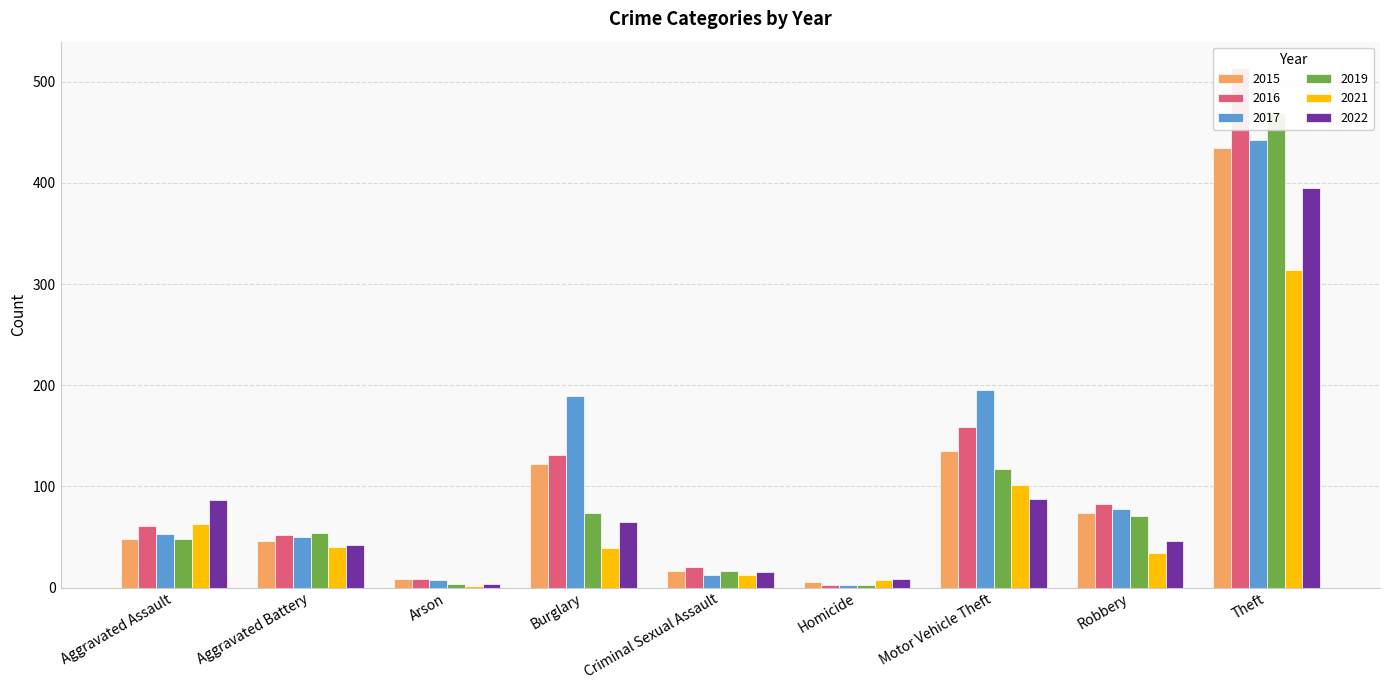

What is the total value across all series at Motor Vehicle Theft?

795